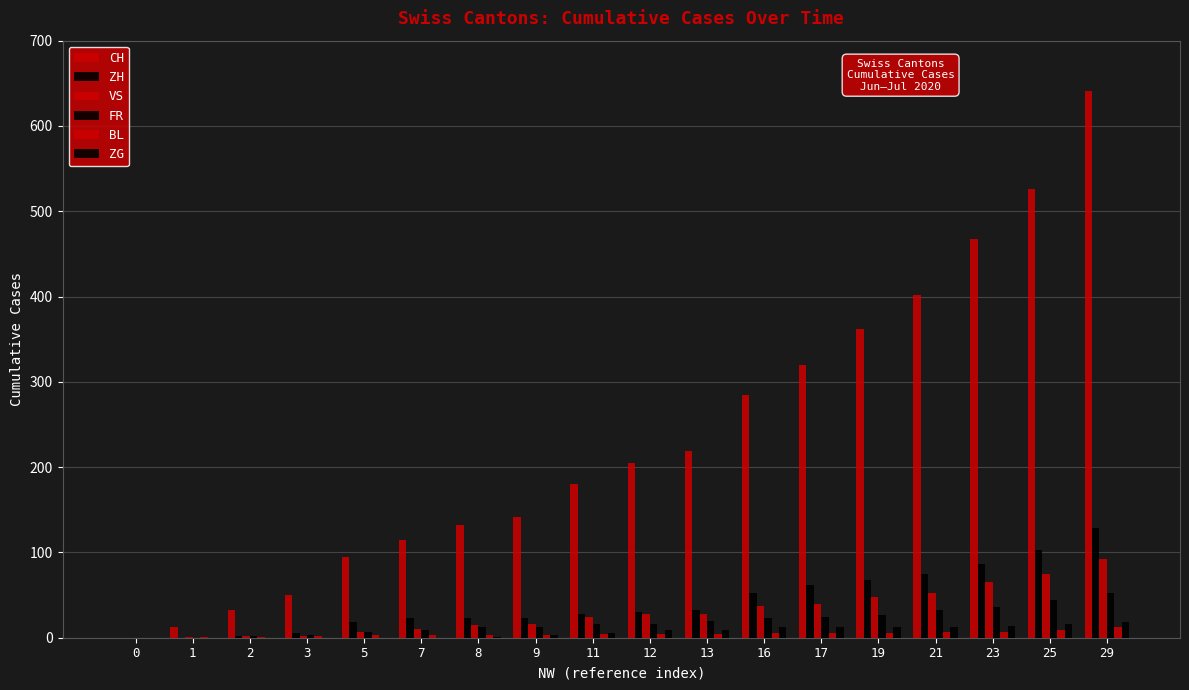

Are the bars horizontal?

No